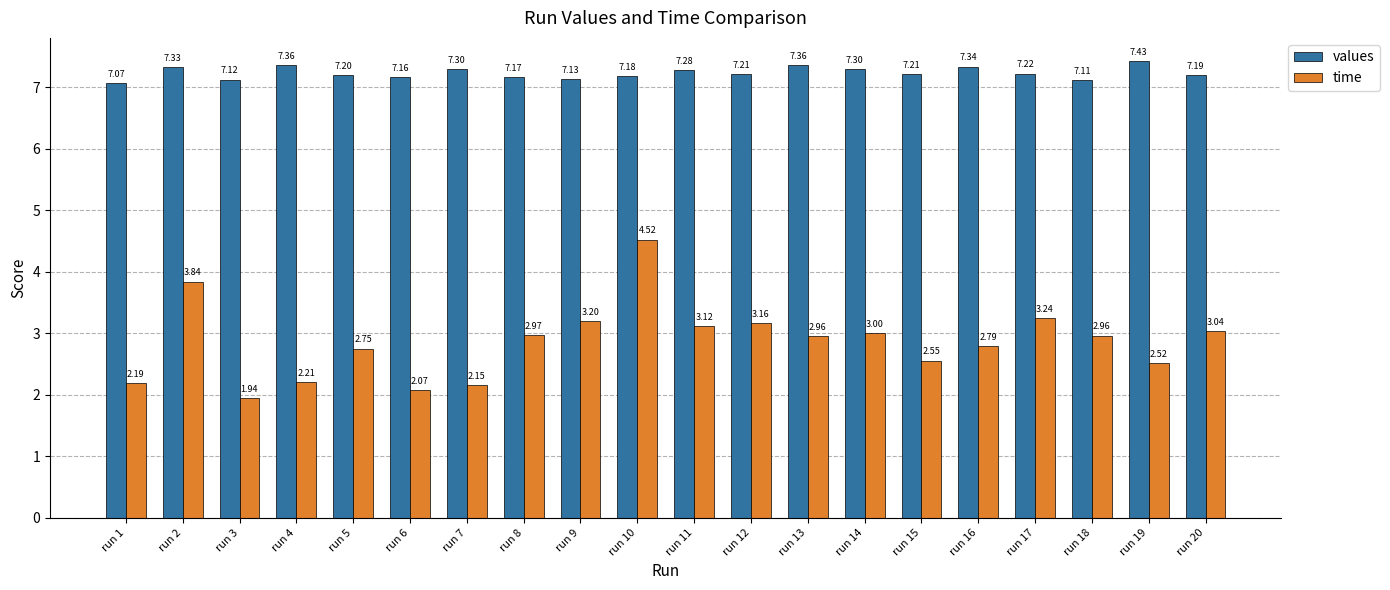

Rank the series at run 15 from lowest to highest value.

time, values